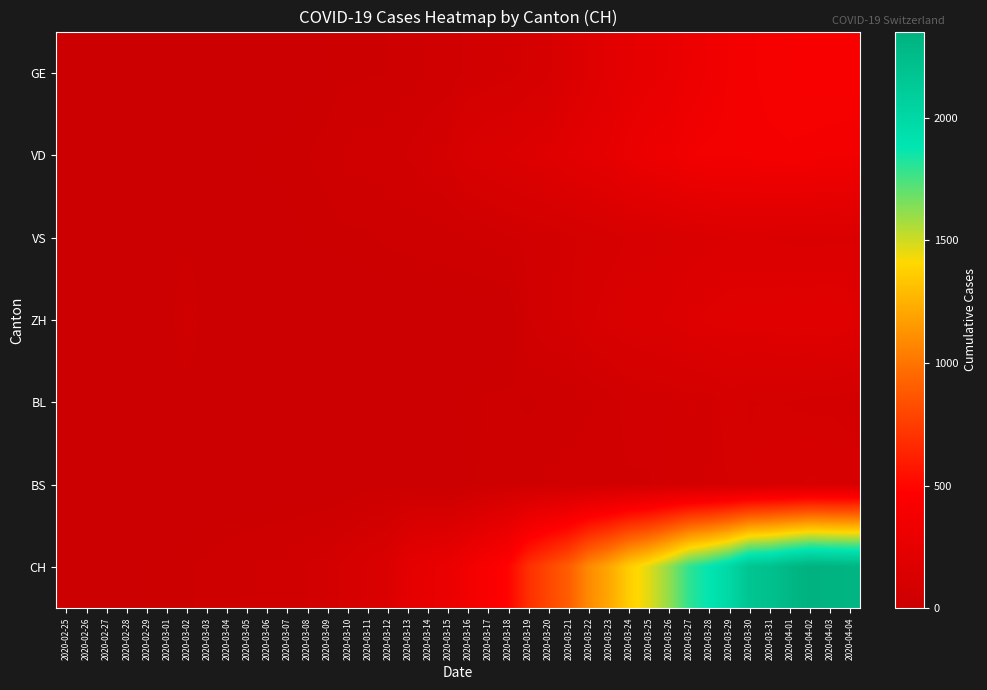

Between 2020-03-03 and 2020-03-26, which series saw the biggest shift?

CH